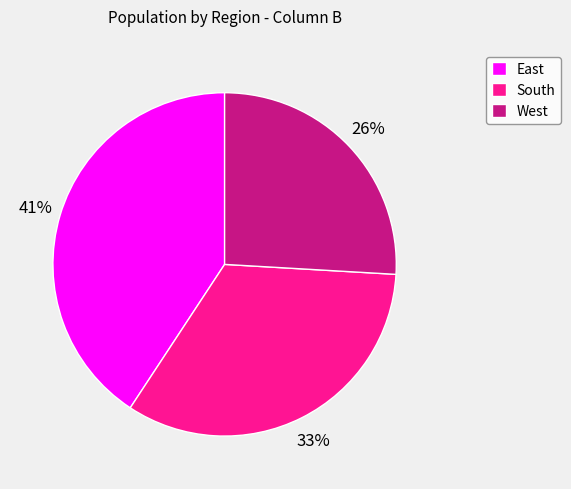

Which slice is the smallest?

West